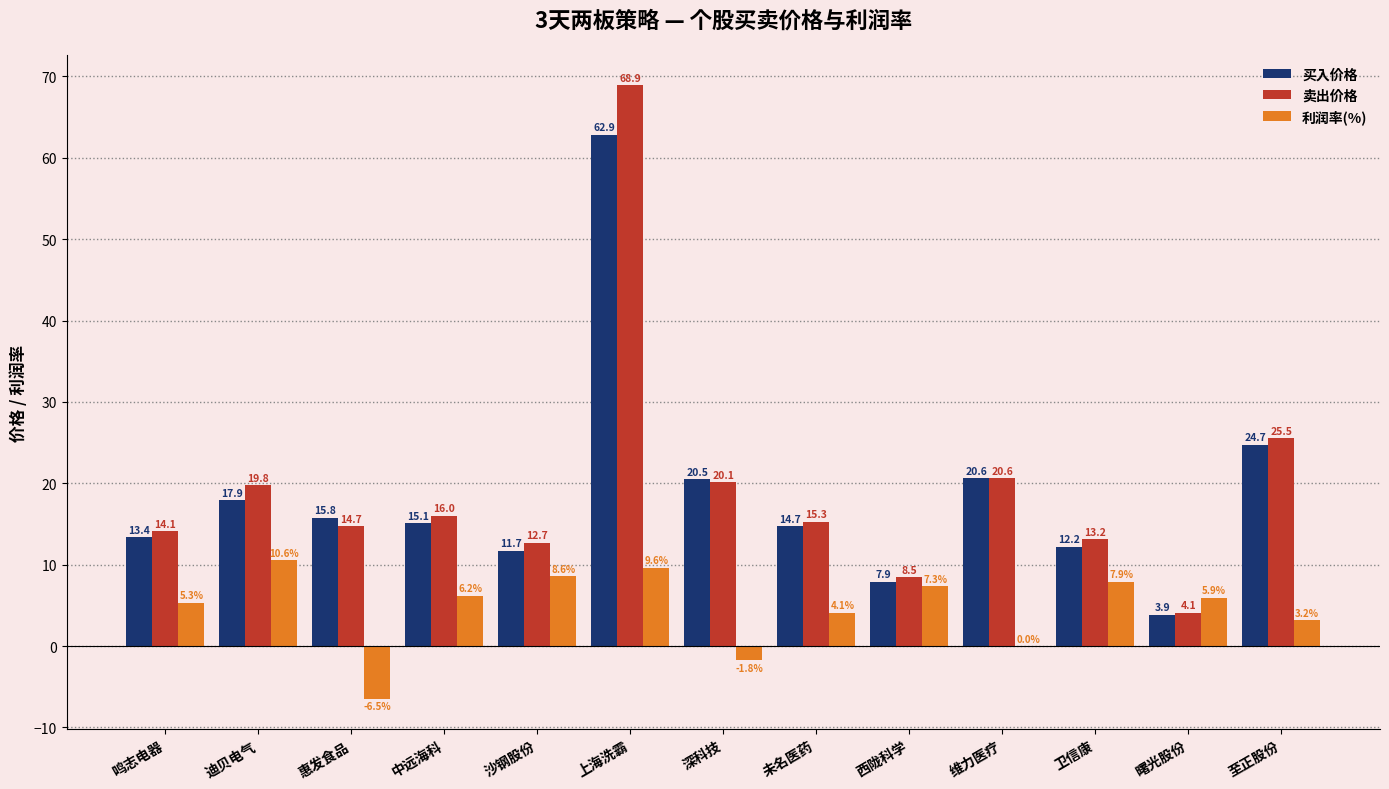

What is the highest value of the 卖出价格 series?

68.9